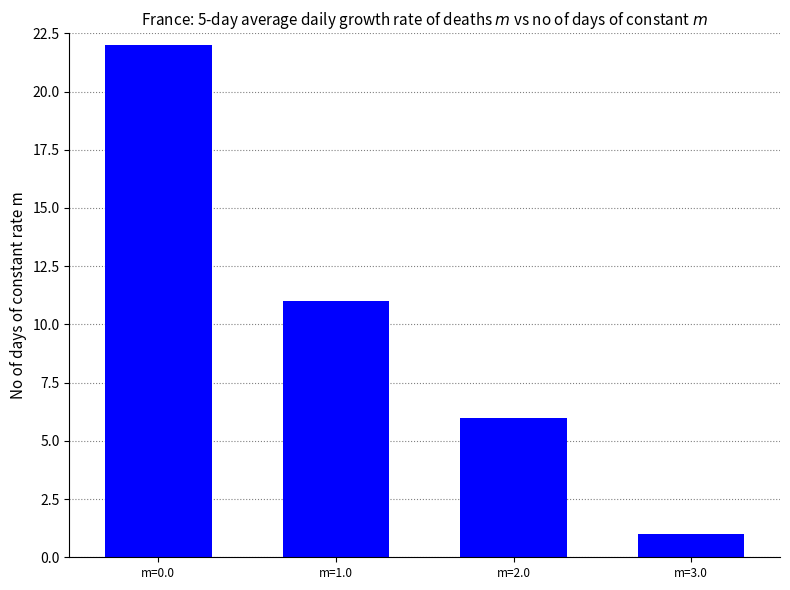

What is the difference between the maximum and minimum values?

21